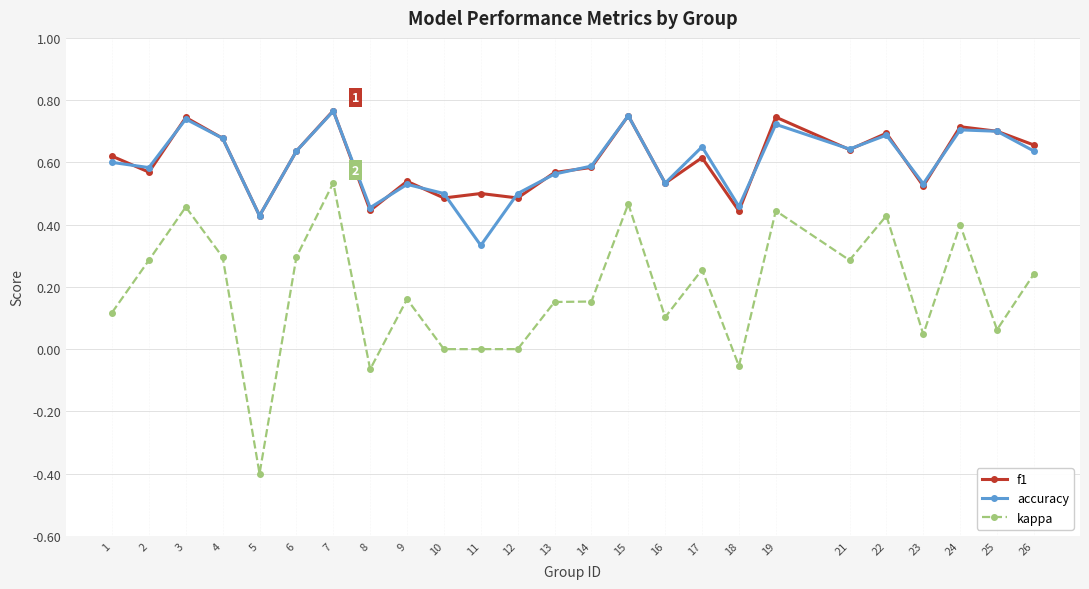

The accuracy series shows 0.7 at 22. True or false?

True